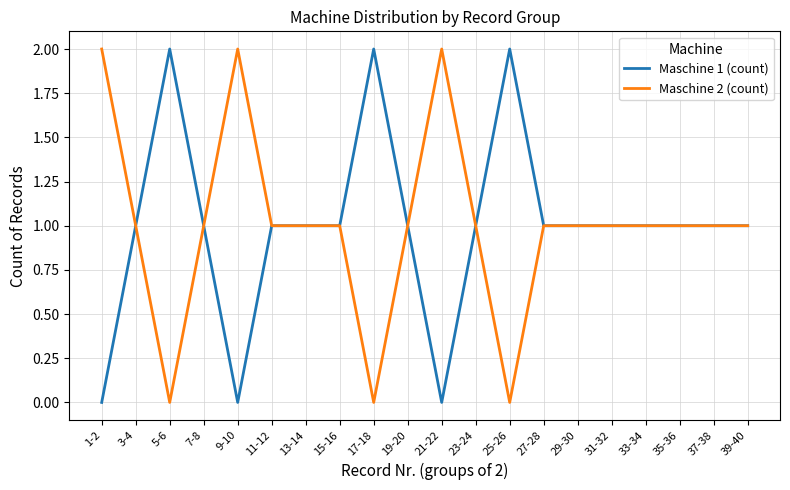

What position from the left is 33-34?

17